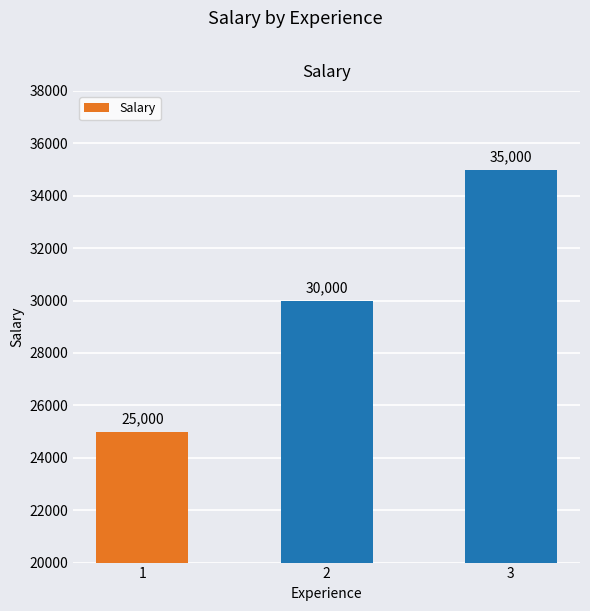

List the labels in order of value, largest first.

3, 2, 1